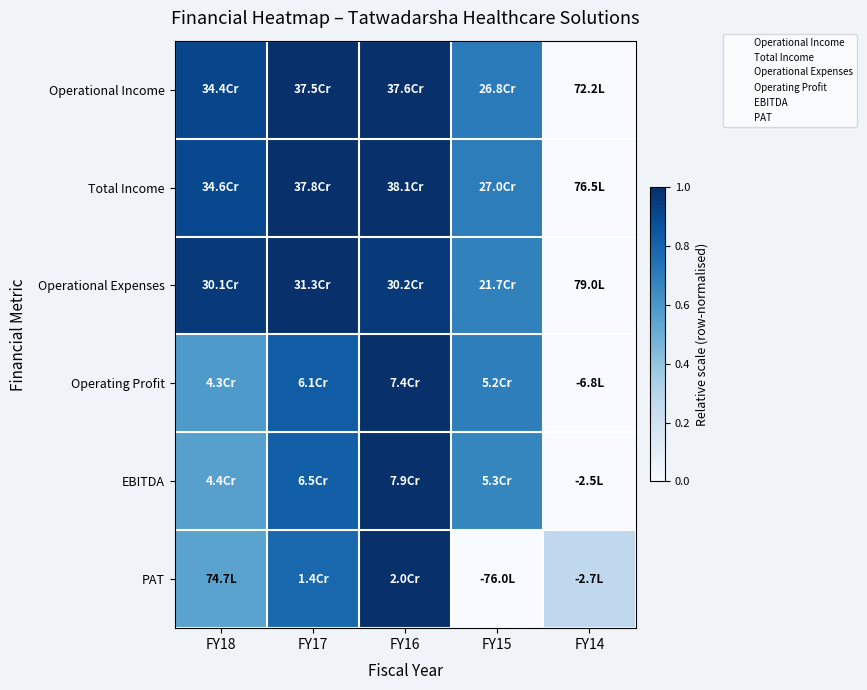

What is the difference between the highest and lowest values at FY18?

0.4